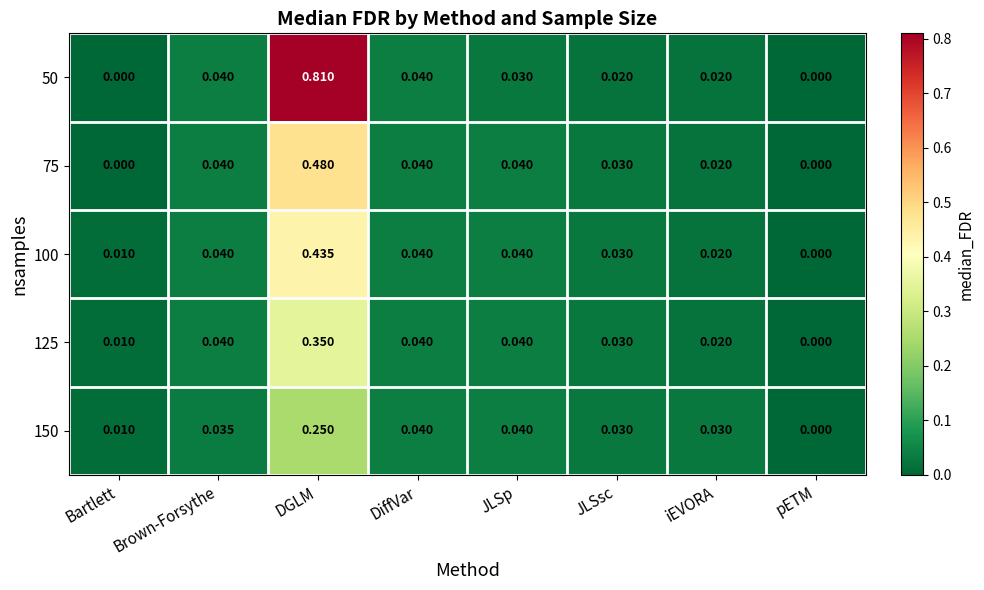

Which category has the lowest value in the 125 series?

pETM